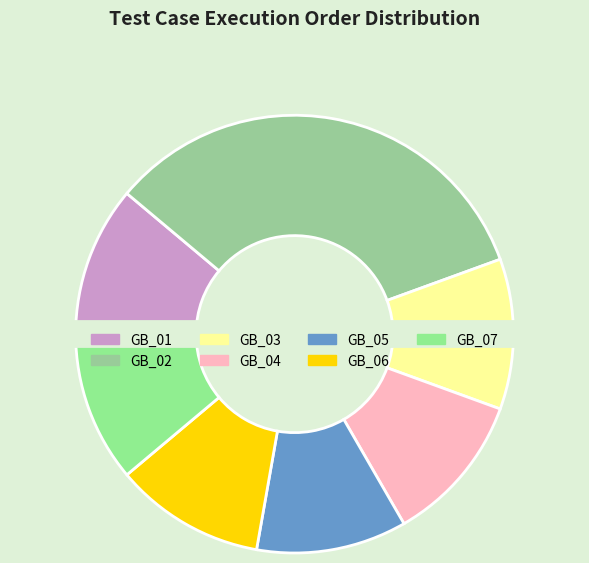

How many slices are in this pie chart?

7